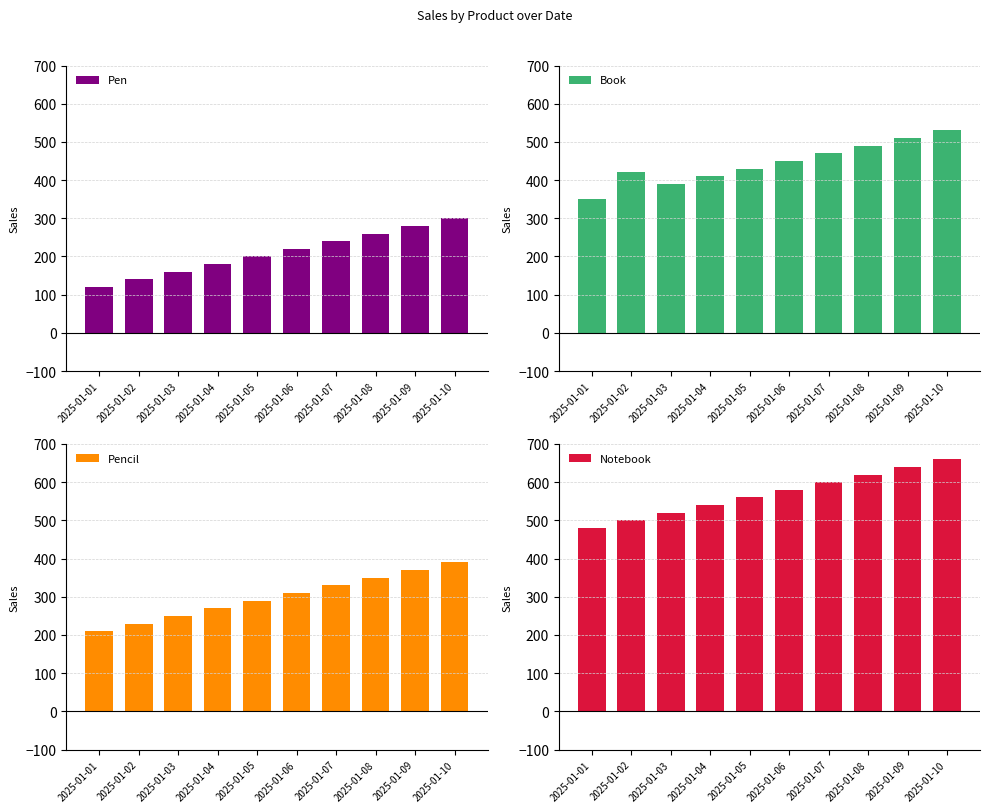

What is the difference between the maximum and minimum values in the Notebook series?

180